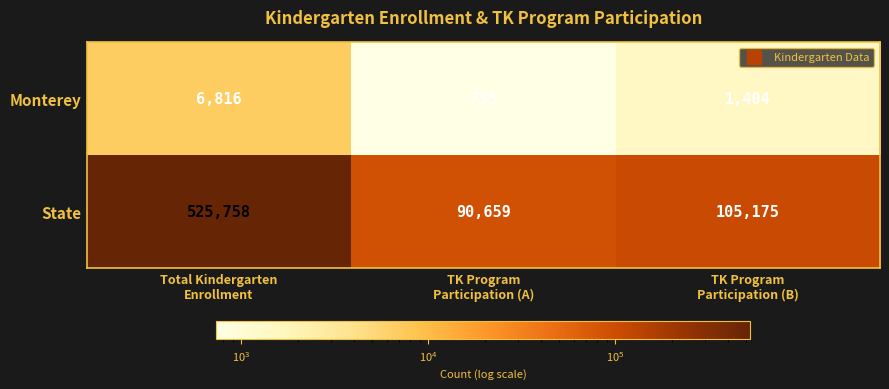

What is the lowest value of the State series?

90659